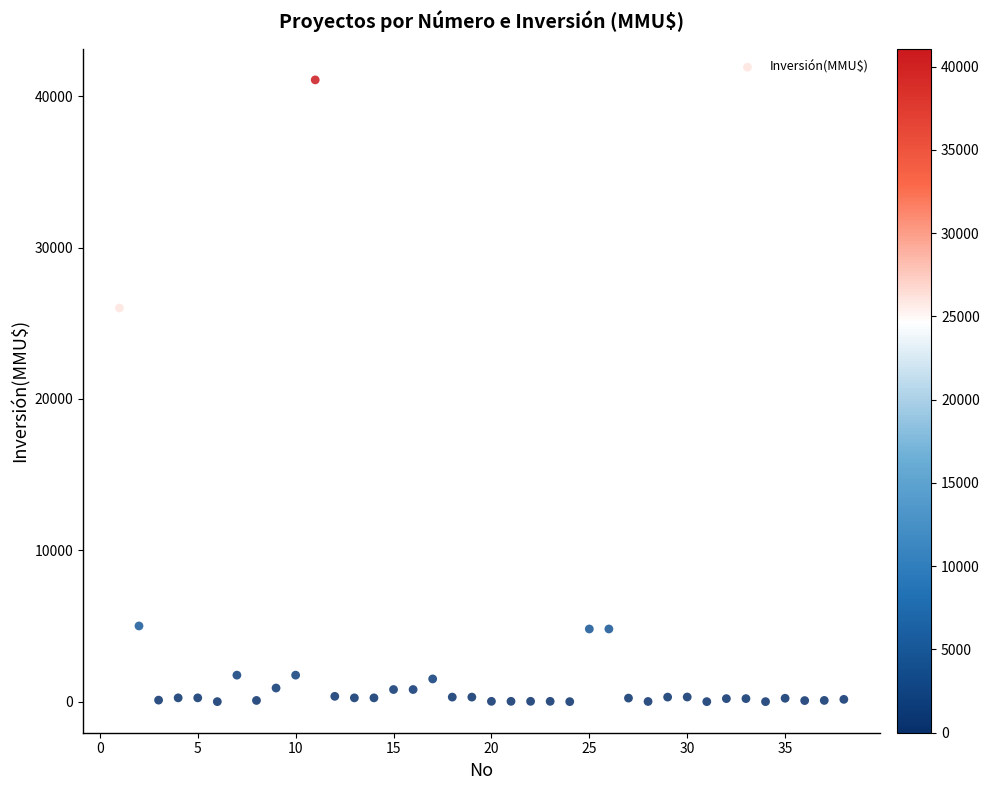

What is the range of X values (max minus min)?

37